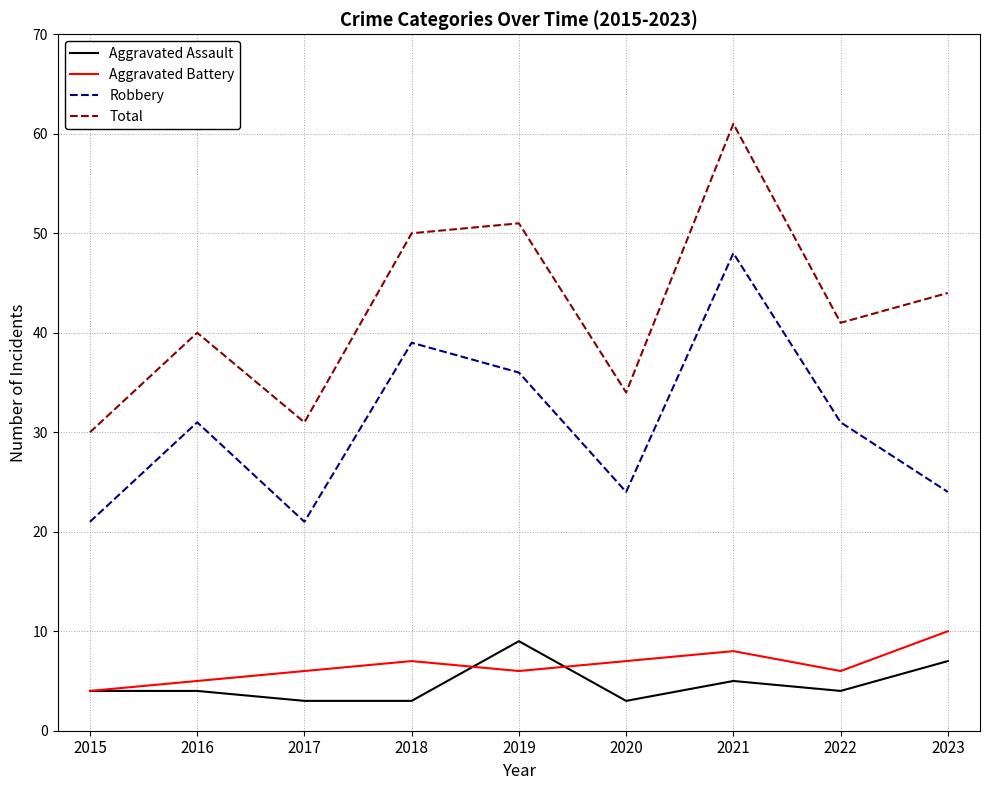

What is the total value across all series at 2021?

122